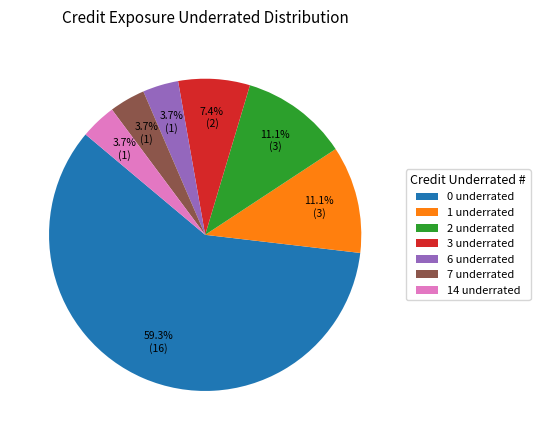

Which category has the biggest portion of the pie?

0 underrated